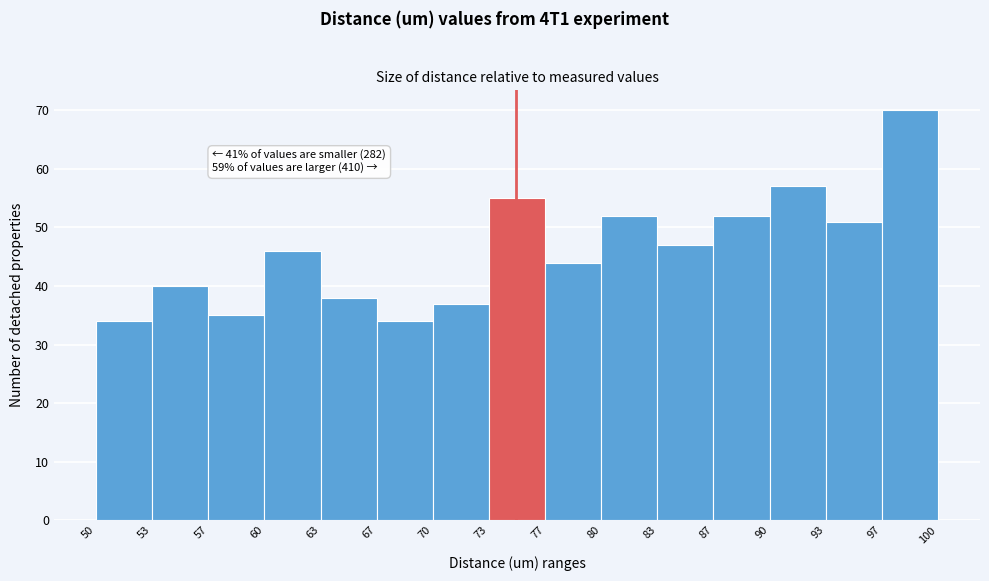

Over which range of the x-axis is the bar tallest?

97 to 100